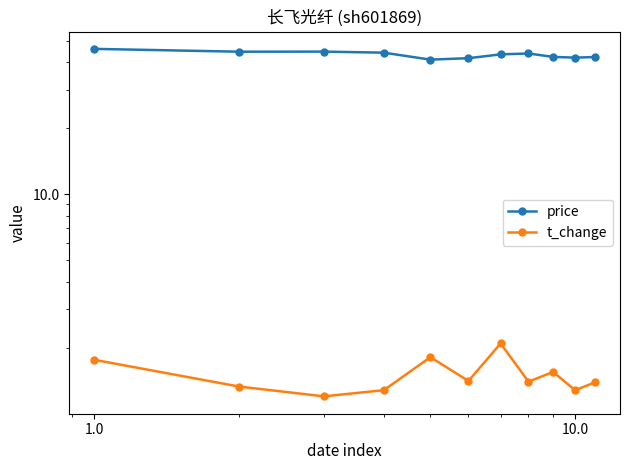

What is the sum of all t_change values?

16.5